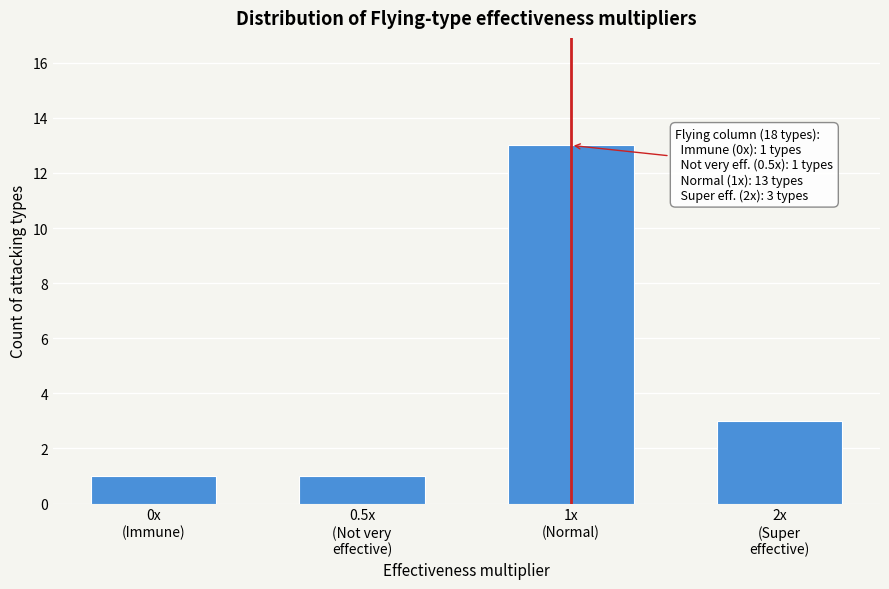

Reading right to left, transcribe all the data shown in this chart.

3	13	1	1